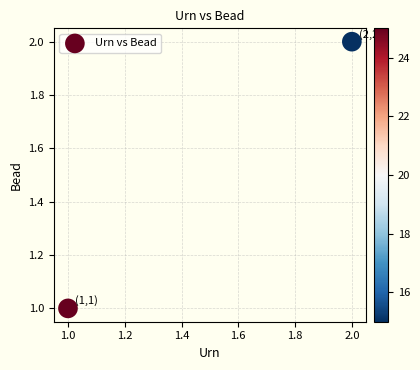

List the coordinates of all points as (X, Y) pairs, reading left to right.

(1, 1)  (2, 2)